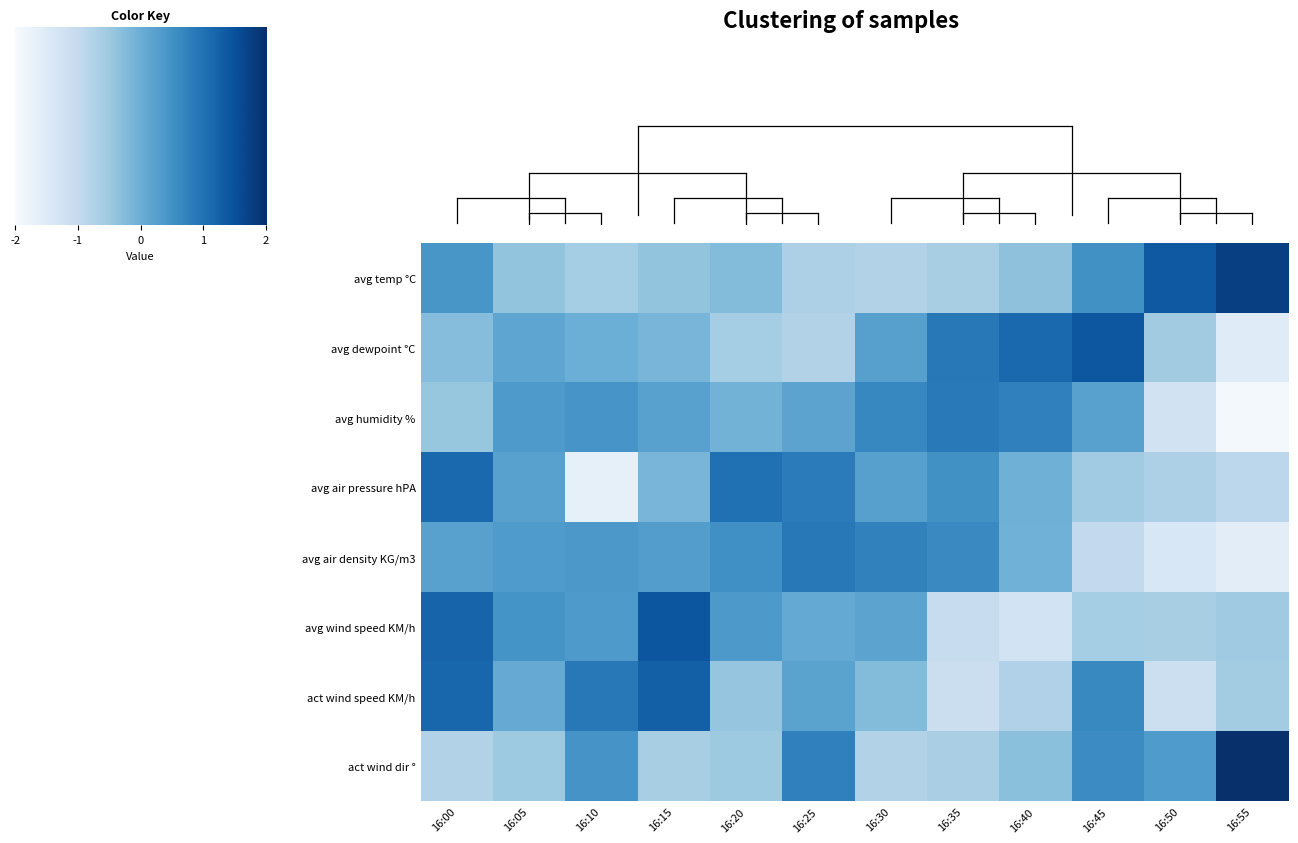

Reading right to left, transcribe all the data shown in this chart.

avg temp °C: 16:55=2.2	16:50=1.7	16:45=0.6	16:40=-0.4	16:35=-0.8	16:30=-0.9	16:25=-0.9	16:20=-0.3	16:15=-0.5	16:10=-0.7	16:05=-0.5	16:00=0.5
avg dewpoint °C: 16:55=-1.9	16:50=-0.7	16:45=1.8	16:40=1.4	16:35=1.1	16:30=0.3	16:25=-0.9	16:20=-0.7	16:15=-0.2	16:10=-0.0	16:05=0.2	16:00=-0.3
avg humidity %: 16:55=-2.4	16:50=-1.6	16:45=0.3	16:40=0.9	16:35=1.1	16:30=0.8	16:25=0.2	16:20=-0.1	16:15=0.3	16:10=0.5	16:05=0.4	16:00=-0.5
avg air pressure hPA: 16:55=-1.1	16:50=-0.9	16:45=-0.7	16:40=-0.0	16:35=0.6	16:30=0.3	16:25=1.1	16:20=1.3	16:15=-0.2	16:10=-2.1	16:05=0.3	16:00=1.4
avg air density KG/m3: 16:55=-2.0	16:50=-1.7	16:45=-1.2	16:40=-0.1	16:35=0.8	16:30=0.9	16:25=1.1	16:20=0.7	16:15=0.4	16:10=0.5	16:05=0.4	16:00=0.3
avg wind speed KM/h: 16:55=-0.7	16:50=-0.8	16:45=-0.7	16:40=-1.6	16:35=-1.3	16:30=0.2	16:25=0.1	16:20=0.5	16:15=1.8	16:10=0.4	16:05=0.6	16:00=1.5
act wind speed KM/h: 16:55=-0.7	16:50=-1.4	16:45=0.8	16:40=-0.9	16:35=-1.4	16:30=-0.3	16:25=0.2	16:20=-0.5	16:15=1.6	16:10=1.1	16:05=0.1	16:00=1.4
act wind dir °: 16:55=2.5	16:50=0.4	16:45=0.7	16:40=-0.4	16:35=-0.8	16:30=-0.9	16:25=1.0	16:20=-0.6	16:15=-0.8	16:10=0.6	16:05=-0.6	16:00=-0.9